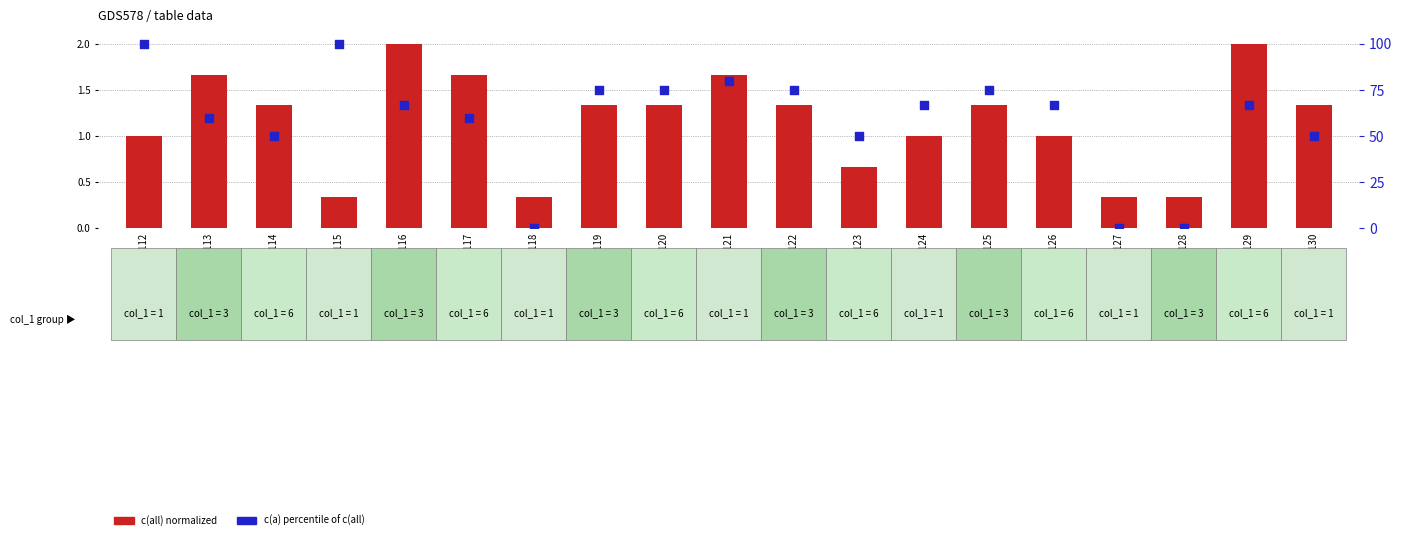

At which category is the sum across all series the highest?

2018112